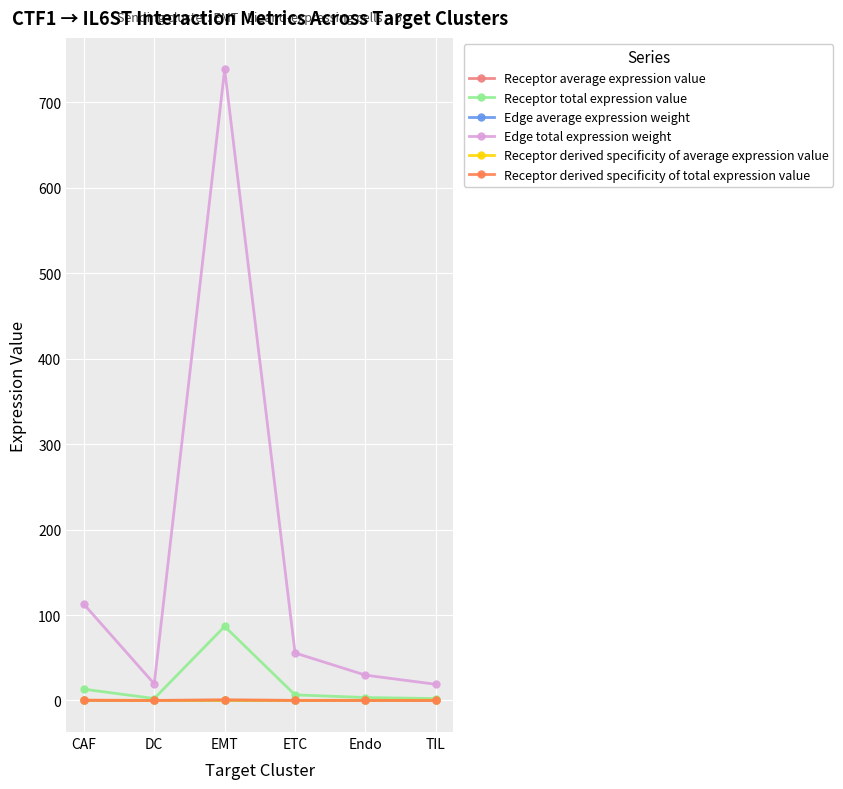

The Receptor average expression value series shows 0.3 at Endo. True or false?

True